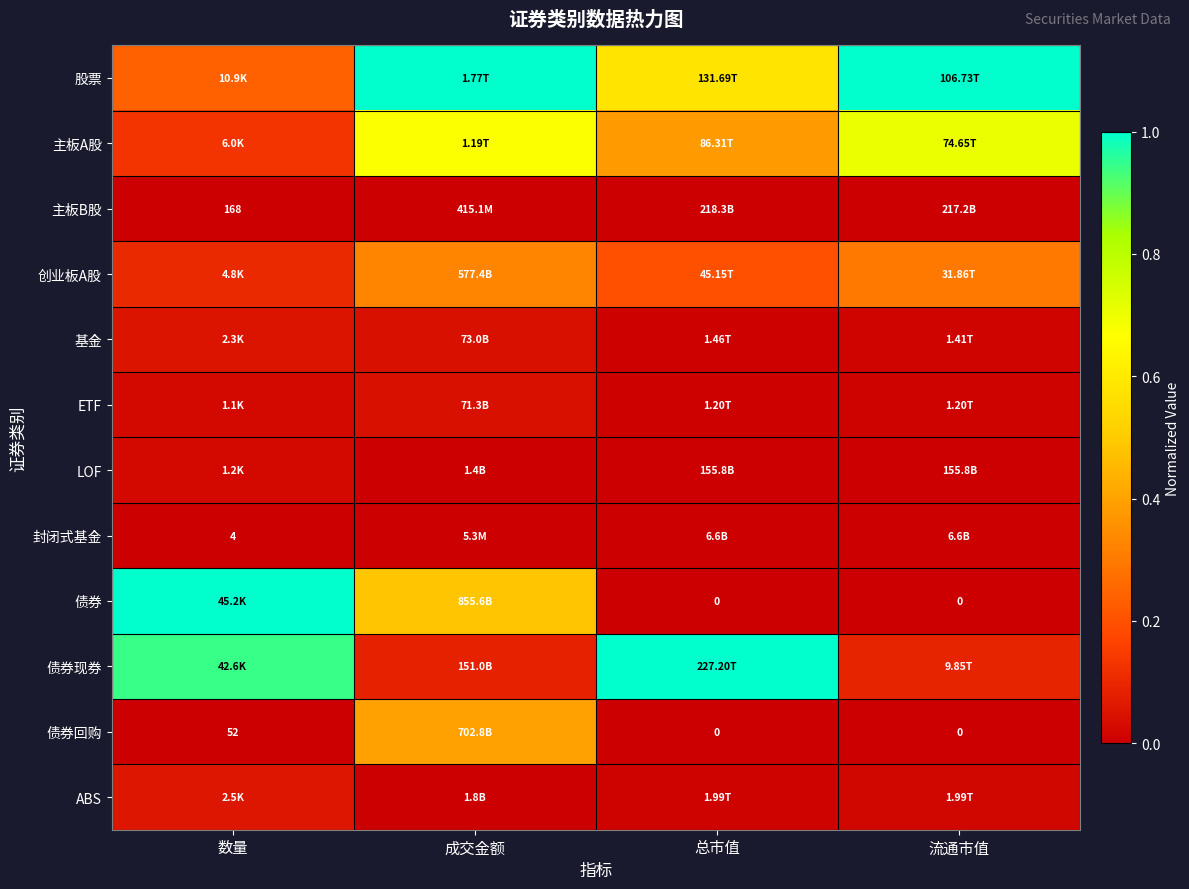

Rank the categories by 基金 value from highest to lowest.

数量, 成交金额, 流通市值, 总市值